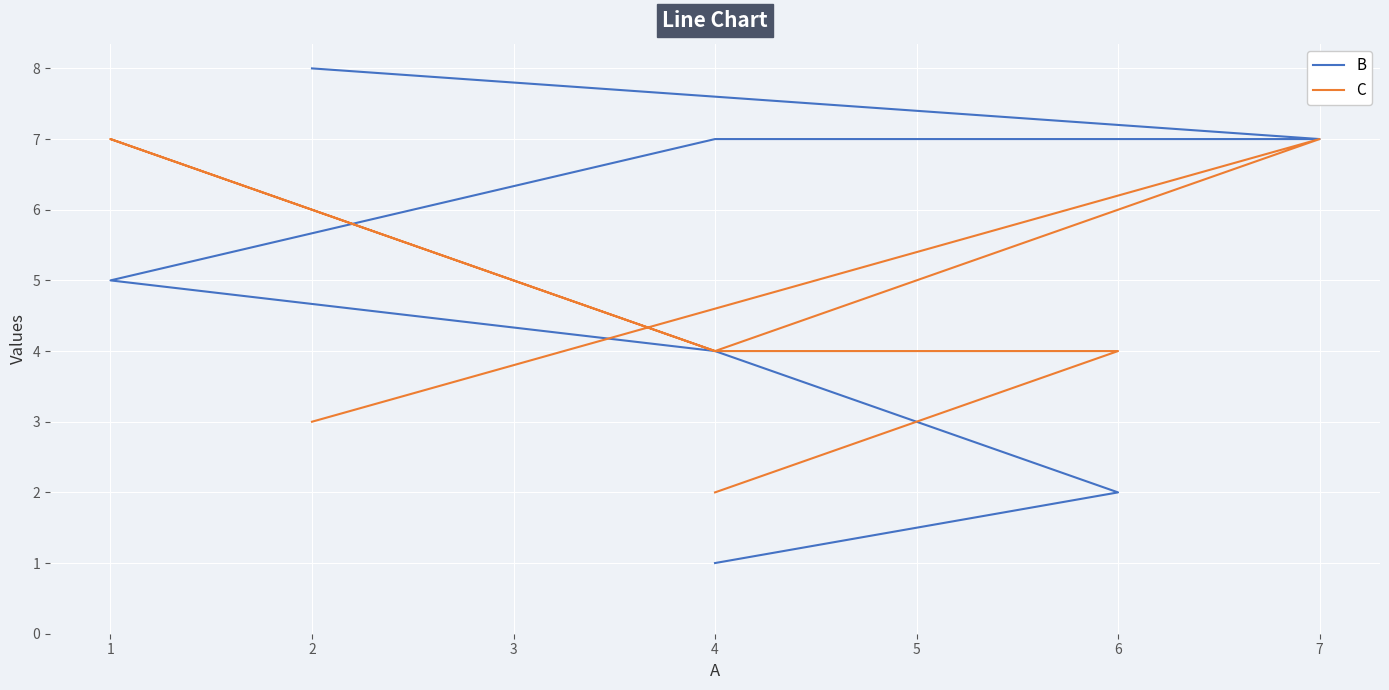

List the labels in order of B value, smallest first.

4, 6, 4, 1, 7, 4, 2